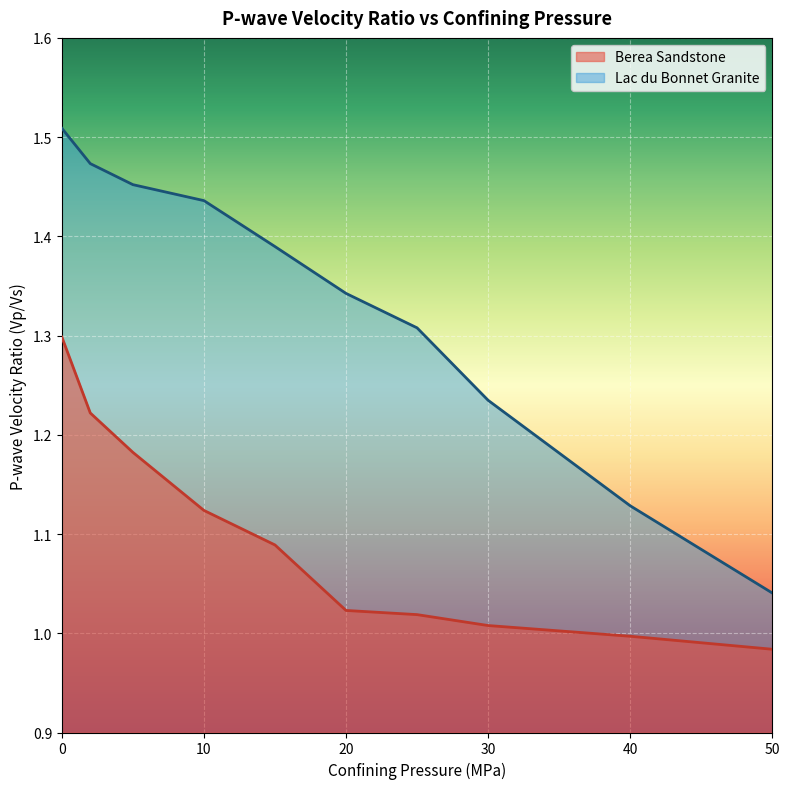

How many lines are shown in the chart?

2